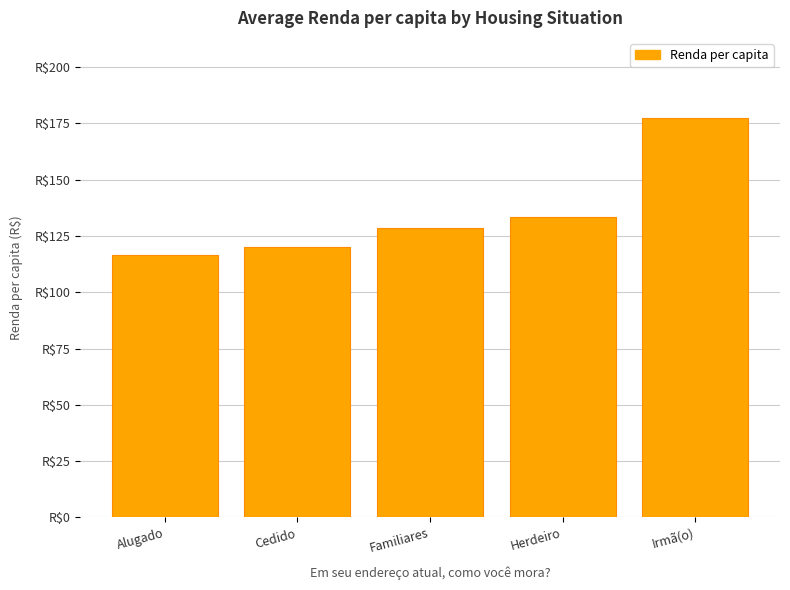

At which category does the chart reach its minimum across all series?

Alugado